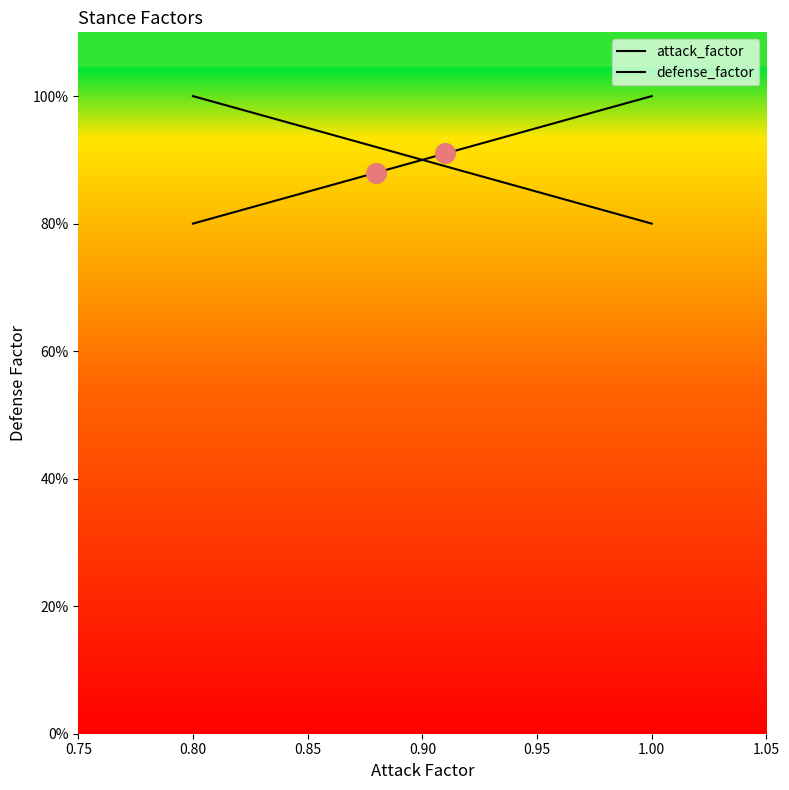

Which series has the largest total across all categories?

attack_factor